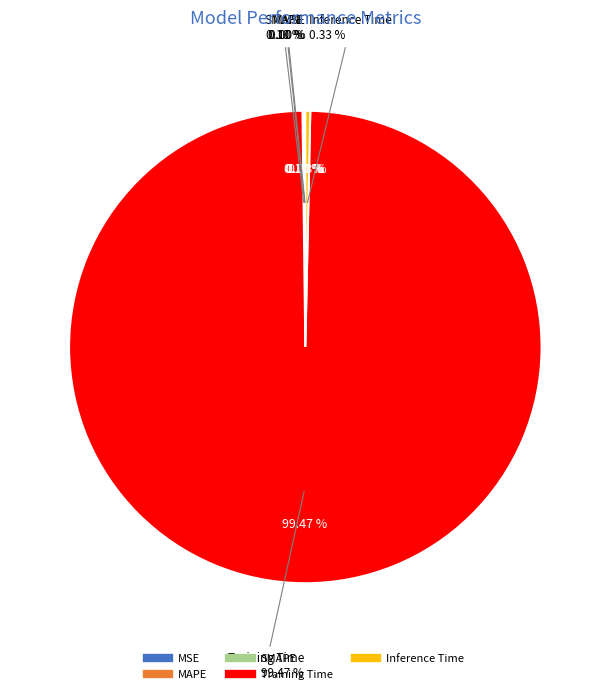

What portion of the pie excludes SMAPE?

99.9%